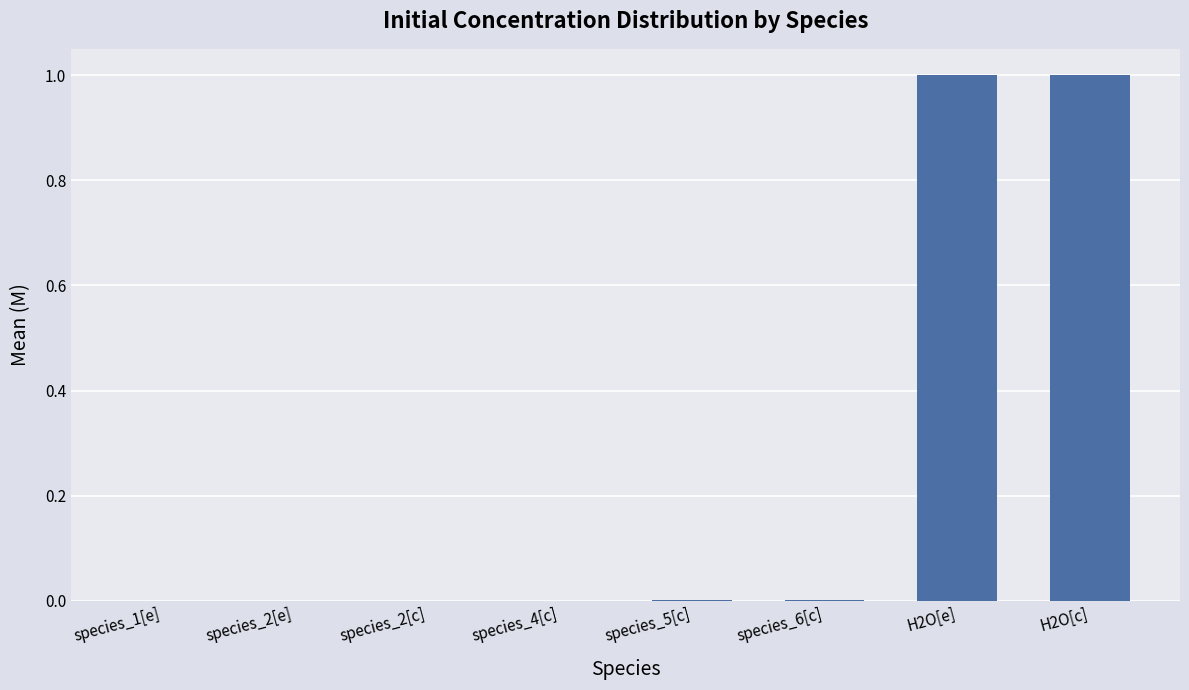

Is it true that the value at species_2[e] is 0.0?

True